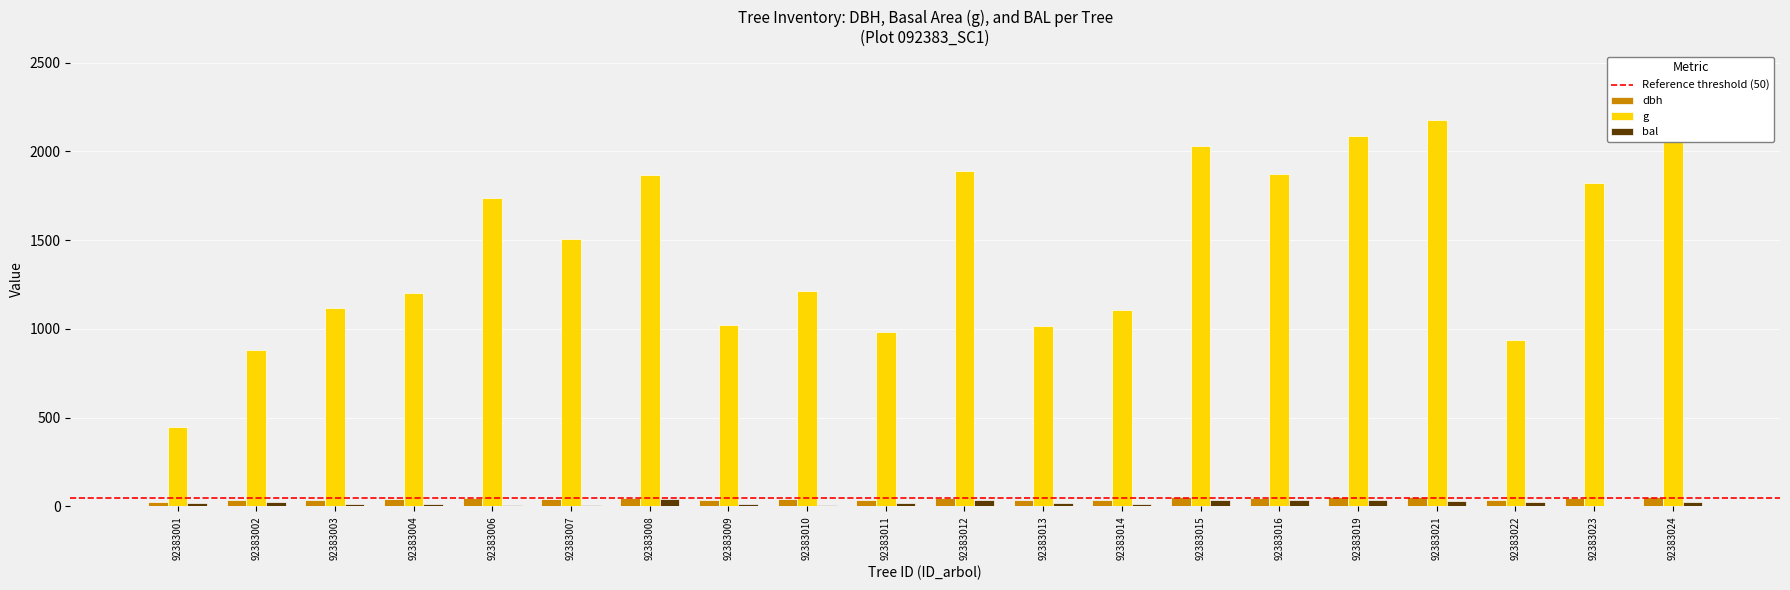

What is the greatest value displayed?

2443.1